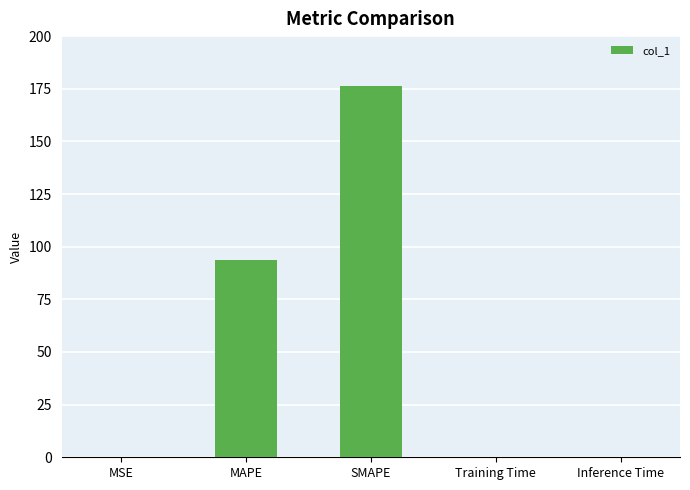

The chart shows a value of 93.7 at MAPE. True or false?

True